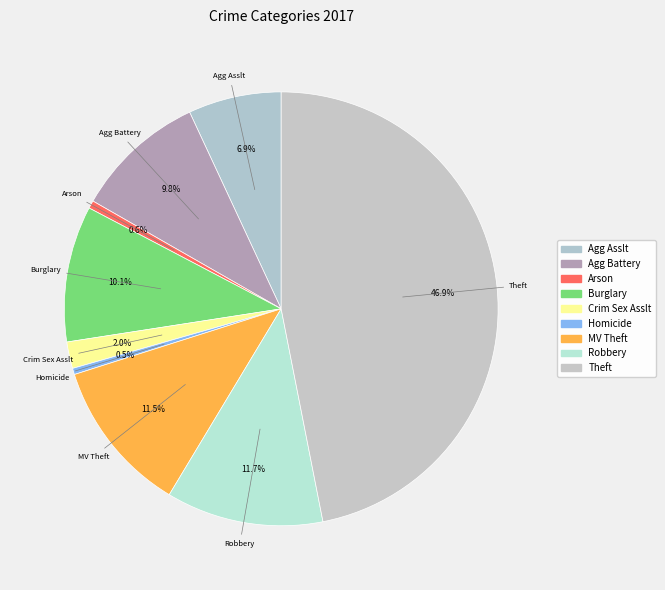

How many segments does this pie chart have?

9